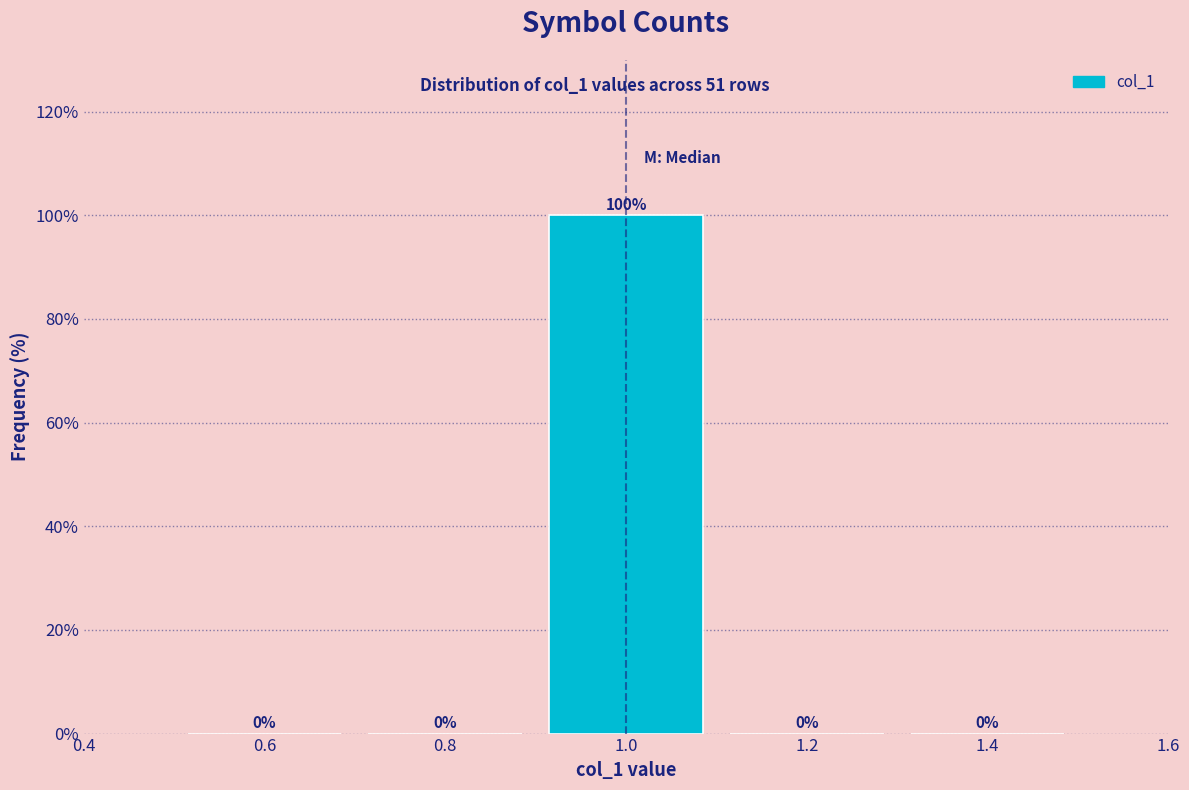

How tall is the bar that spans 0.9 to 1.1 on the x-axis?

100